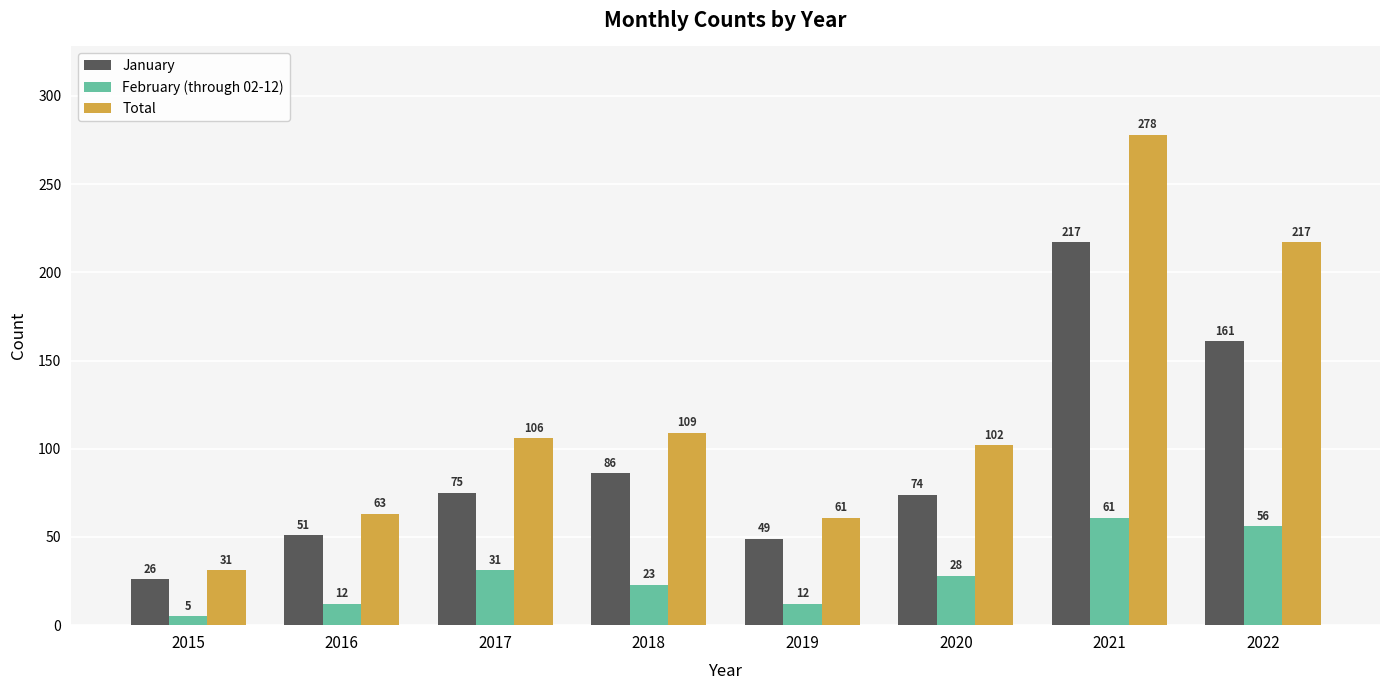

True or false: Total has a value of 105 at 2022.

False